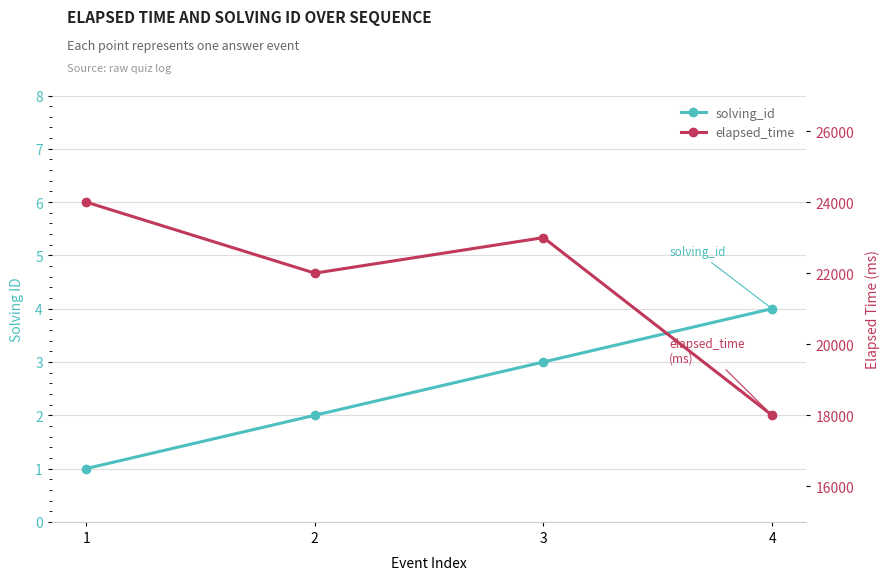

Which series changed the most between 1 and 3?

elapsed_time